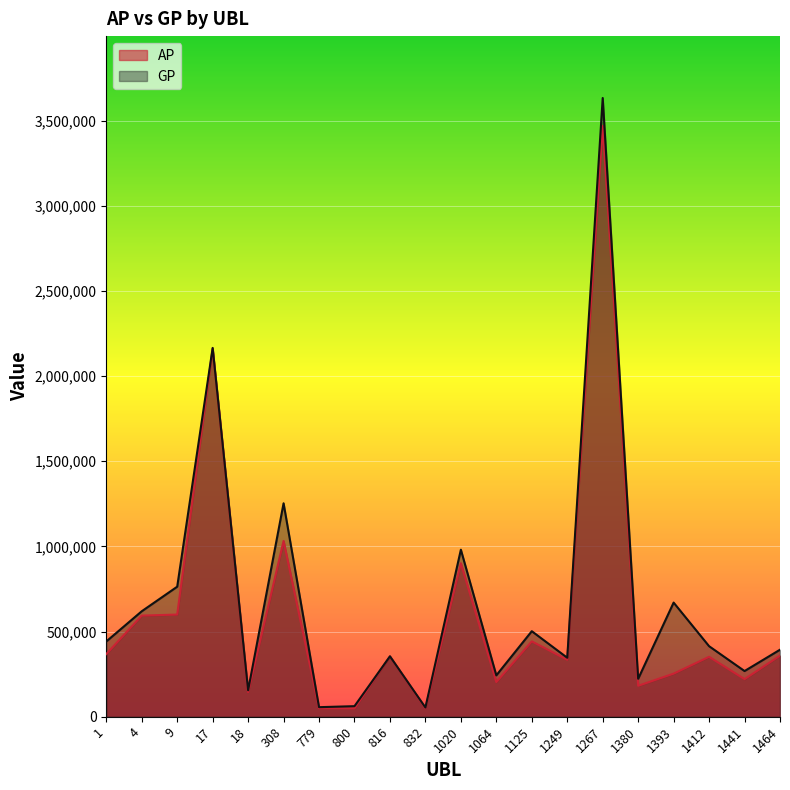

What is the value of the AP point at the 8th from the left?

49030